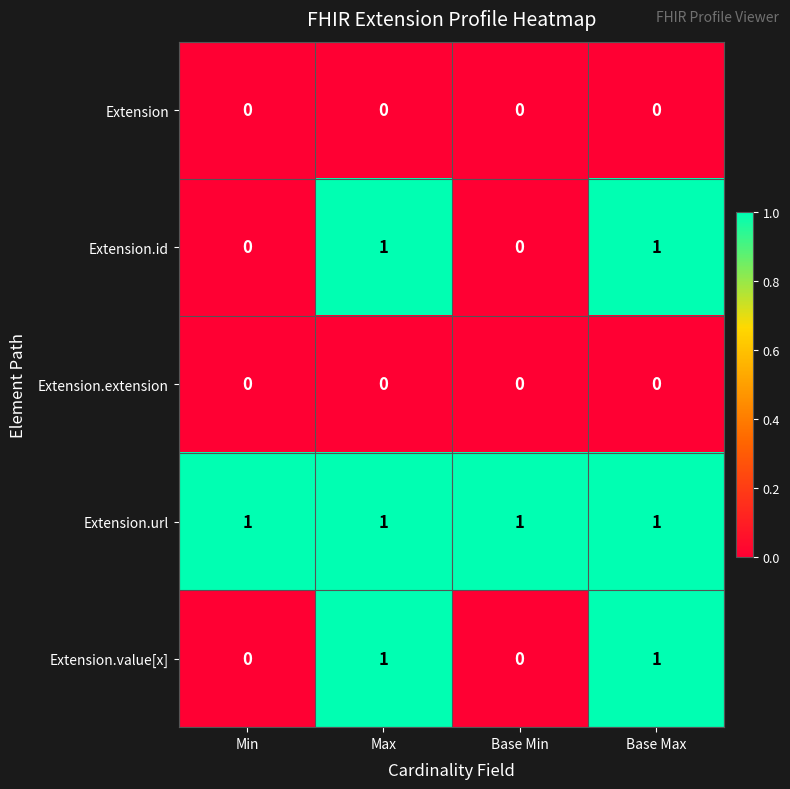

Is the value of Extension.url at Base Max greater than the value of Extension.value[x] at Min?

Yes